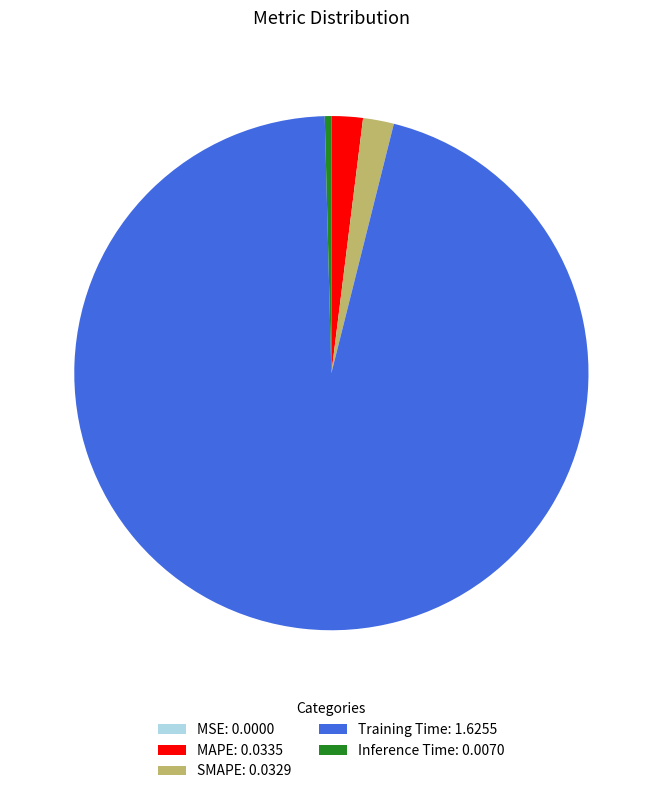

Do Training Time: 1.6255 and SMAPE: 0.0329 together represent more than half of the pie?

Yes